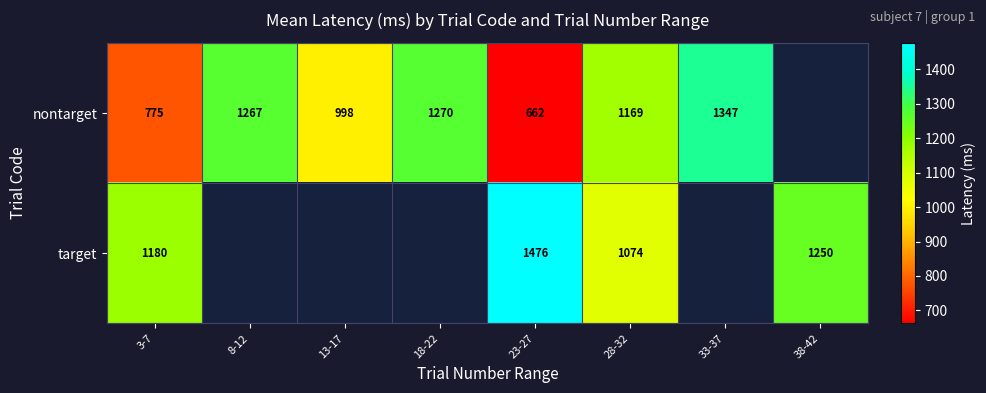

Is the value of target at 38-42 greater than the value of nontarget at 28-32?

Yes